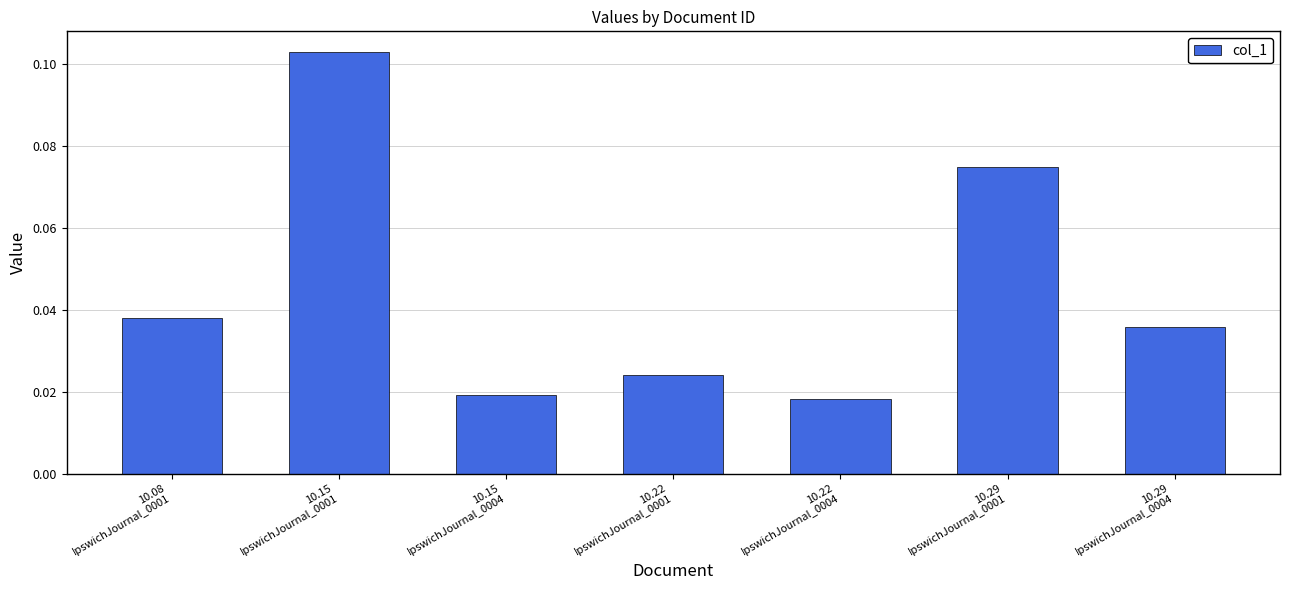

Does the chart contain stacked bars?

No